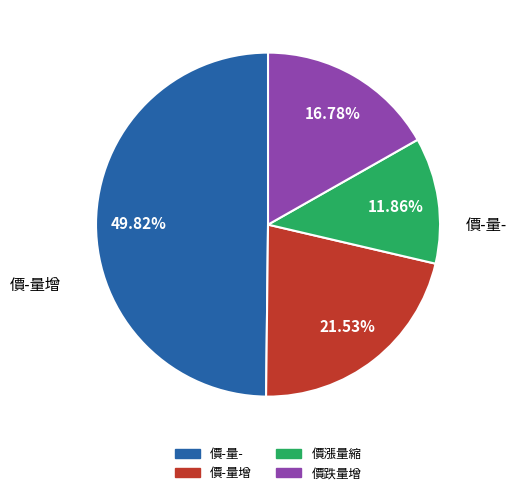

The 價-量增 slice represents 19% of the pie. True or false?

False